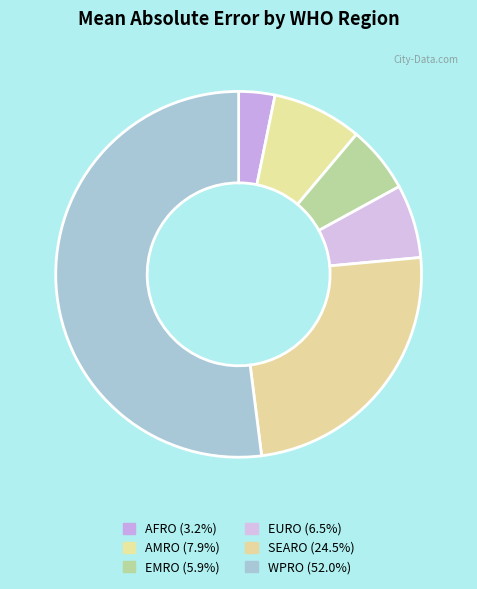

How many segments does this pie chart have?

6